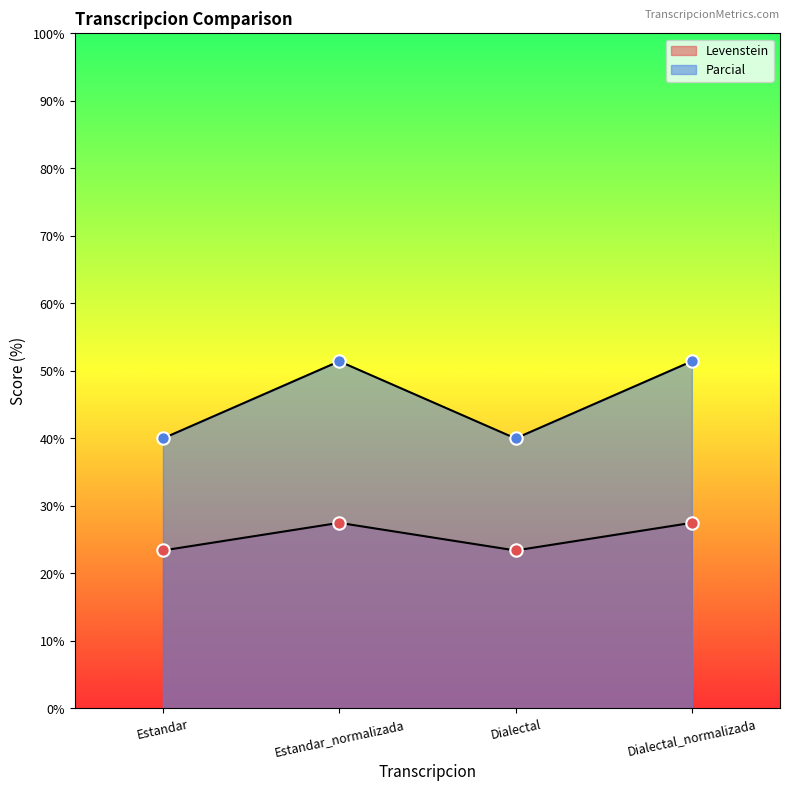

What is the total value across all series at Estandar?

63.4